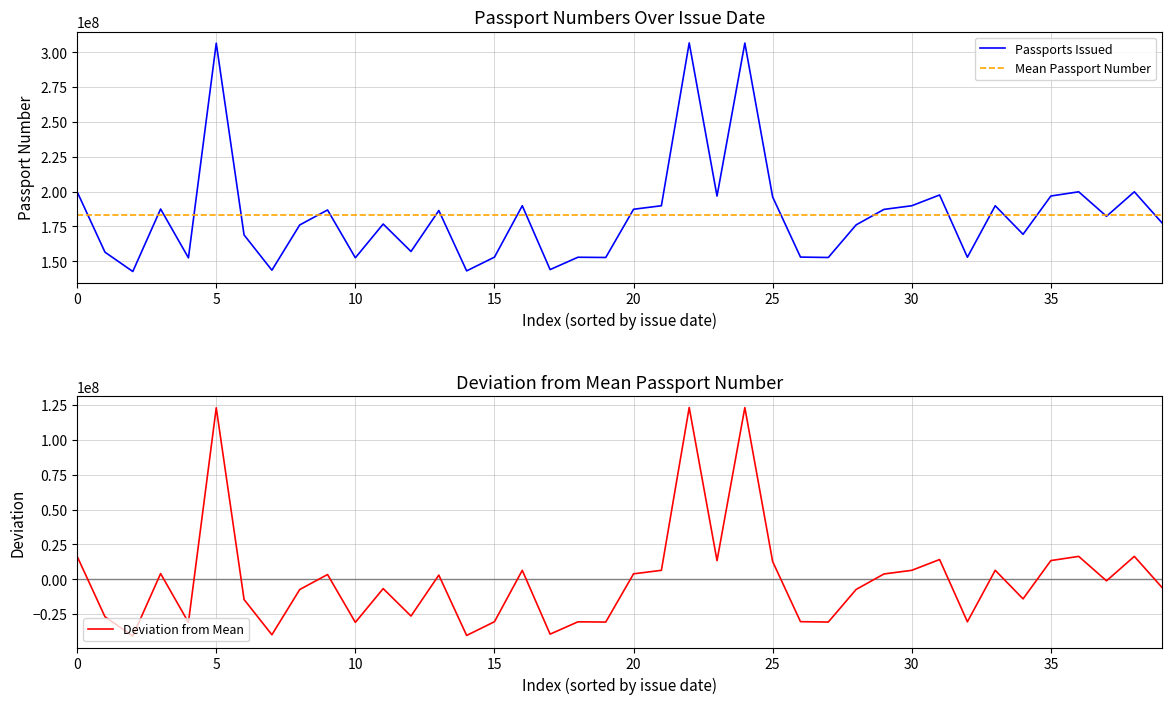

What is the sum of all values?

7337971751